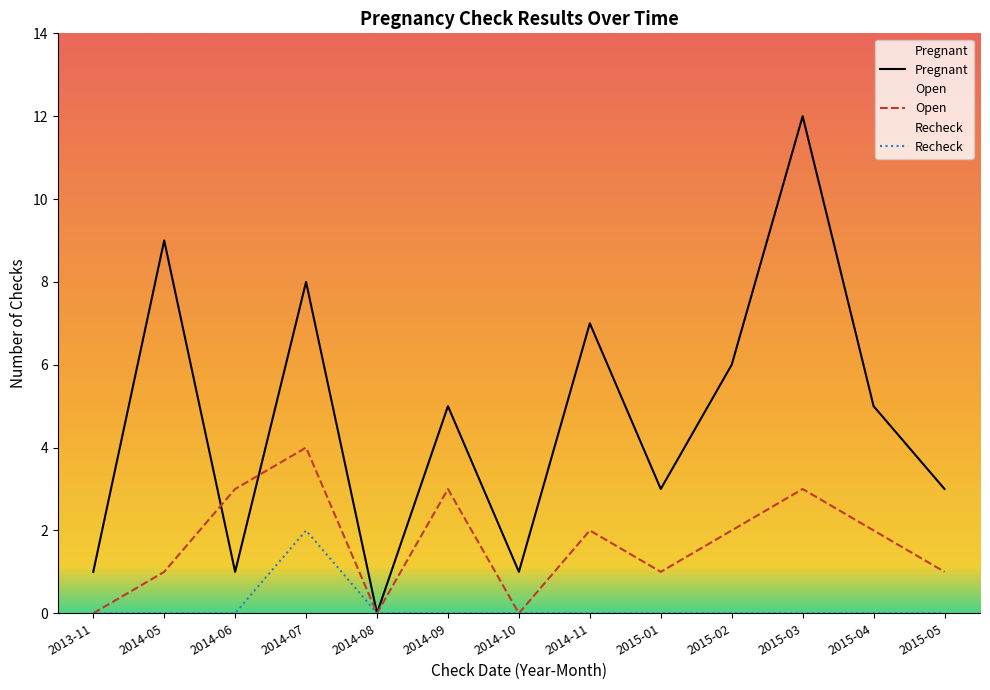

The chart shows a value of 2 at 2014-09. True or false?

False